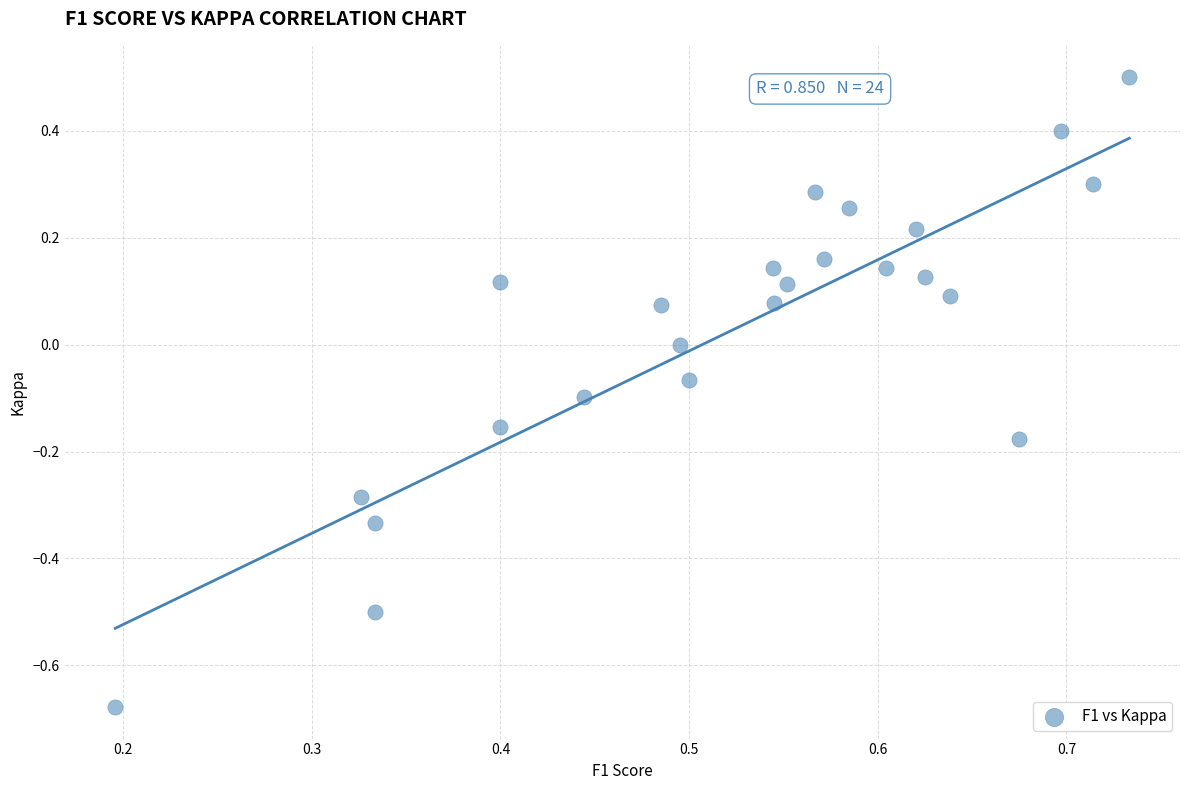

What is the range of X values (max minus min)?

0.5